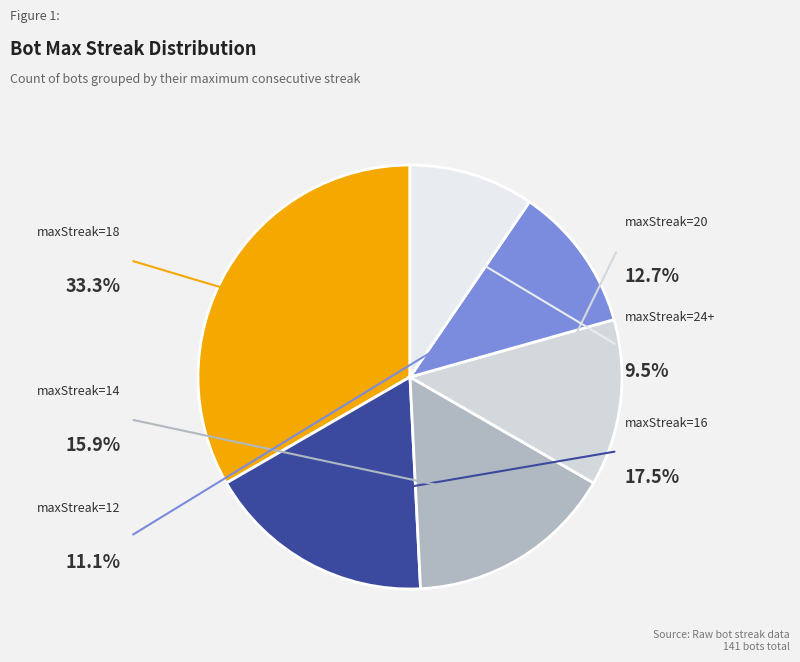

What portion of the pie excludes maxStreak=20?

87.3%